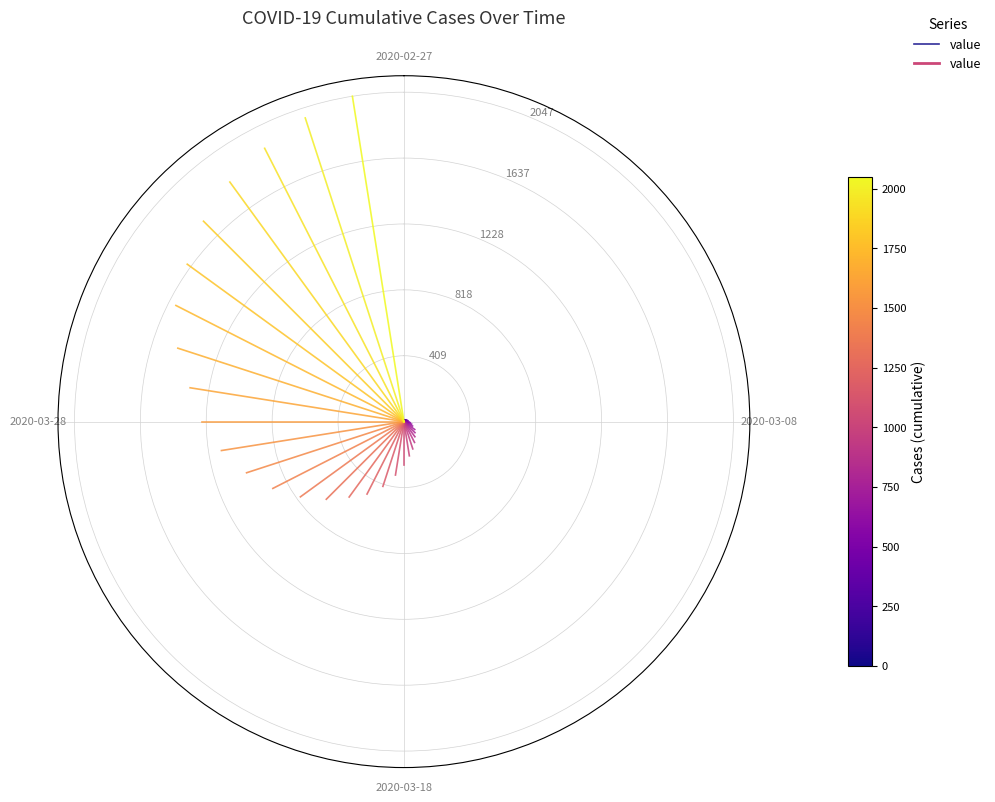

The chart shows a value of -0.0 at 2020-02-27. True or false?

False